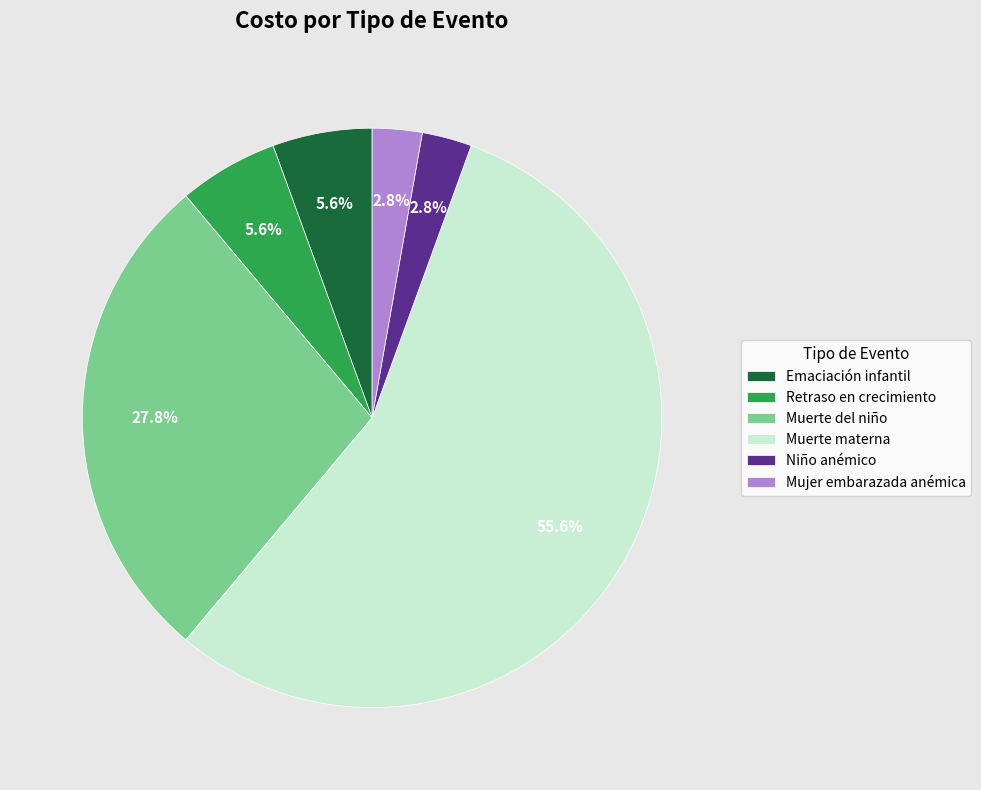

Does any single category account for the majority?

Yes